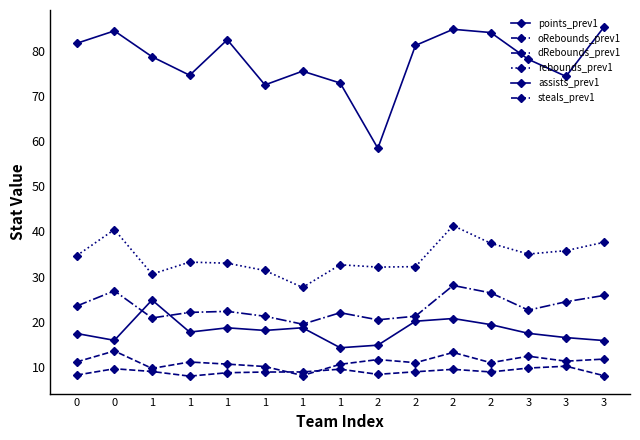

True or false: assists_prev1 and points_prev1 intersect in this chart.

False